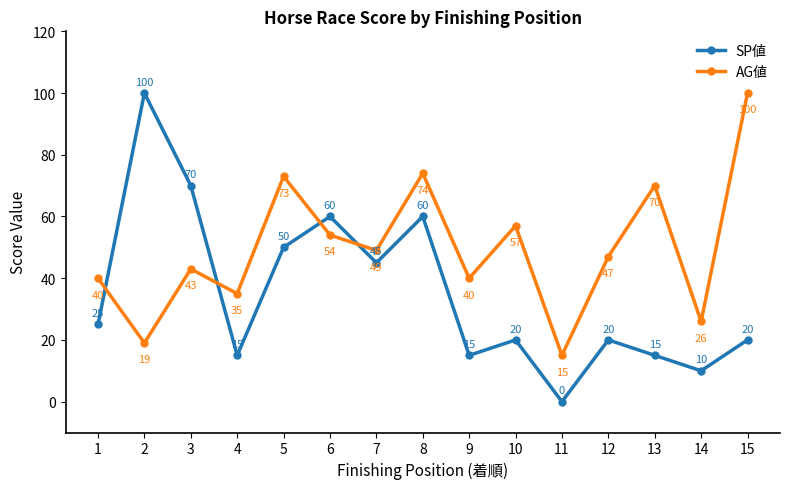

What is the difference between the second highest and second lowest values in the SP値 series?

60